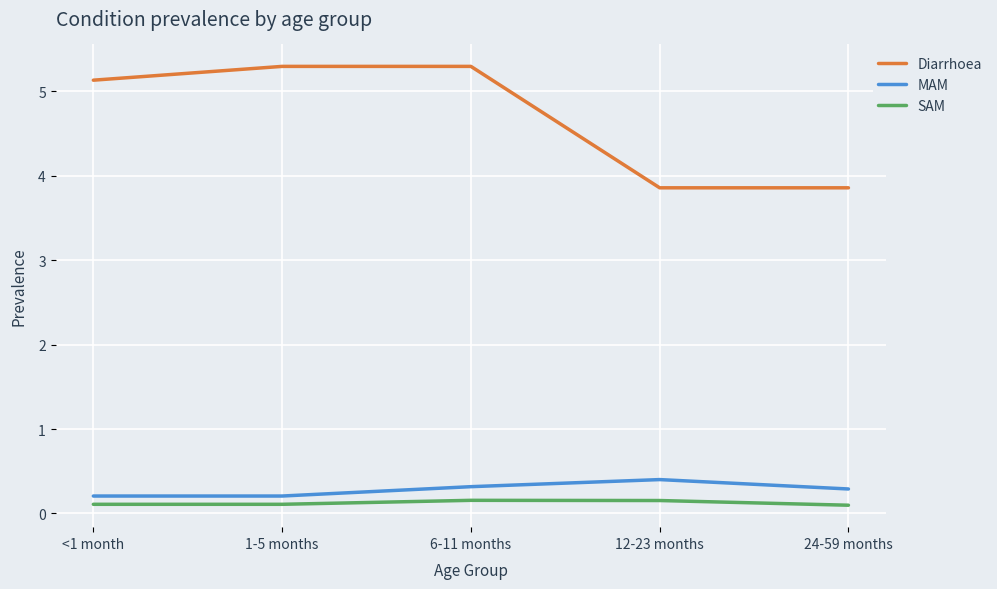

Where is the first local maximum for MAM?

12-23 months